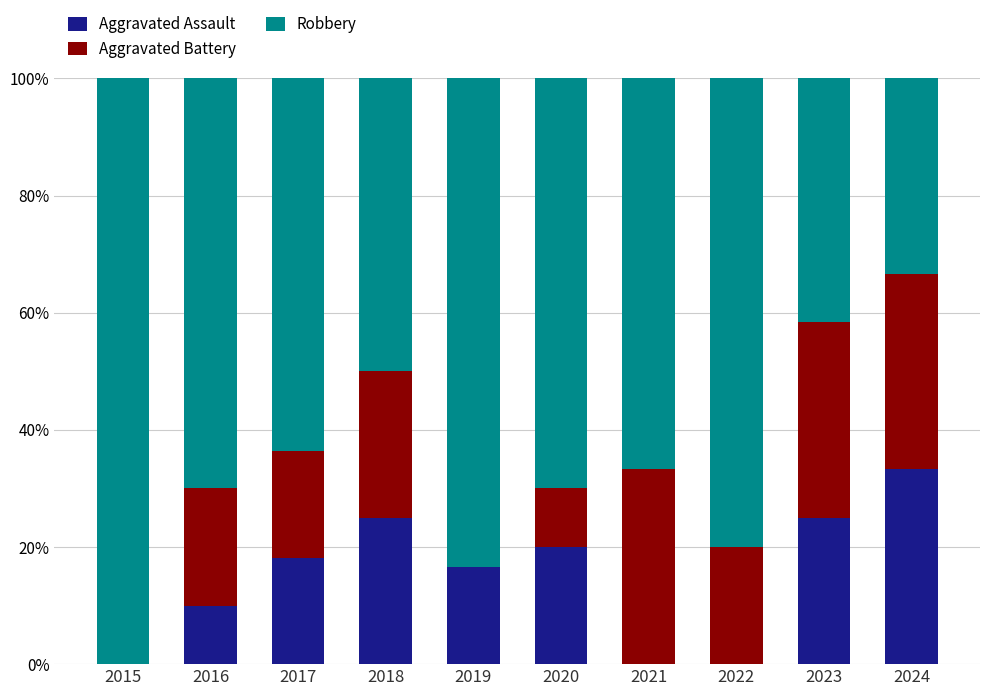

The Aggravated Assault series shows 25.0 at 2023. True or false?

True